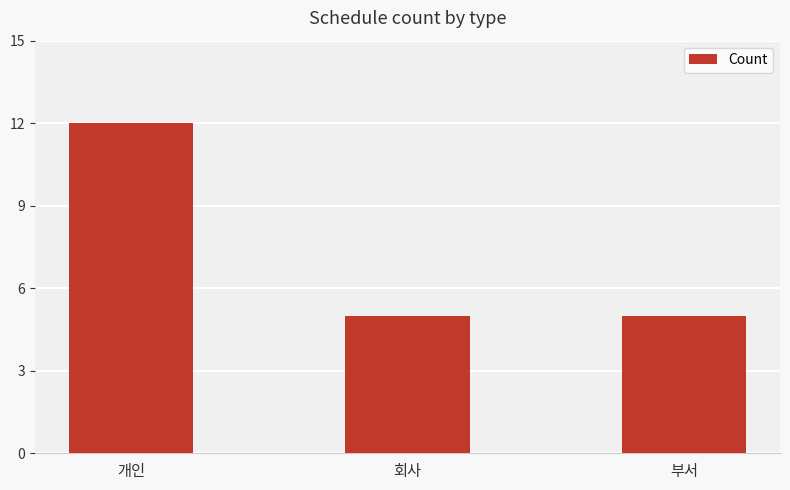

Reading right to left, transcribe all the data shown in this chart.

5	5	12